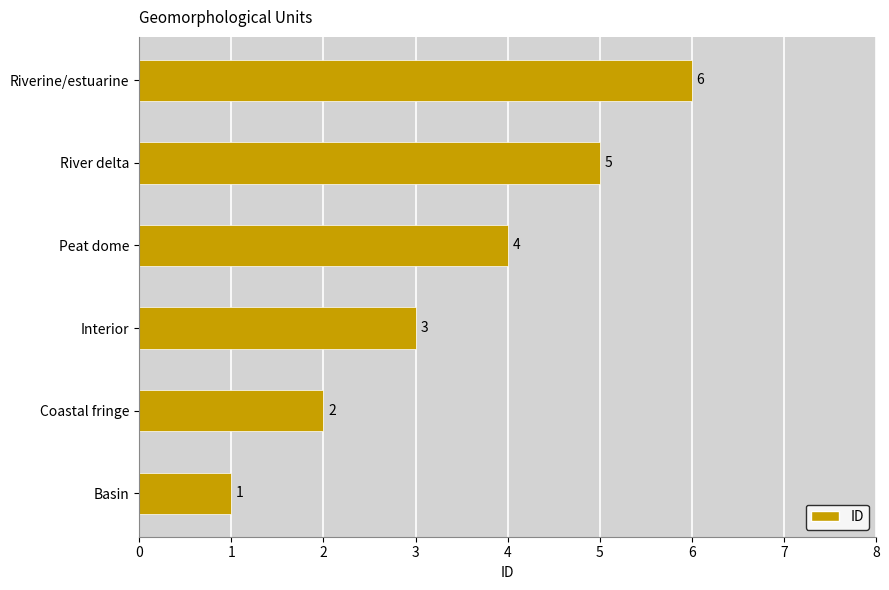

How many categories are shown in the chart?

6